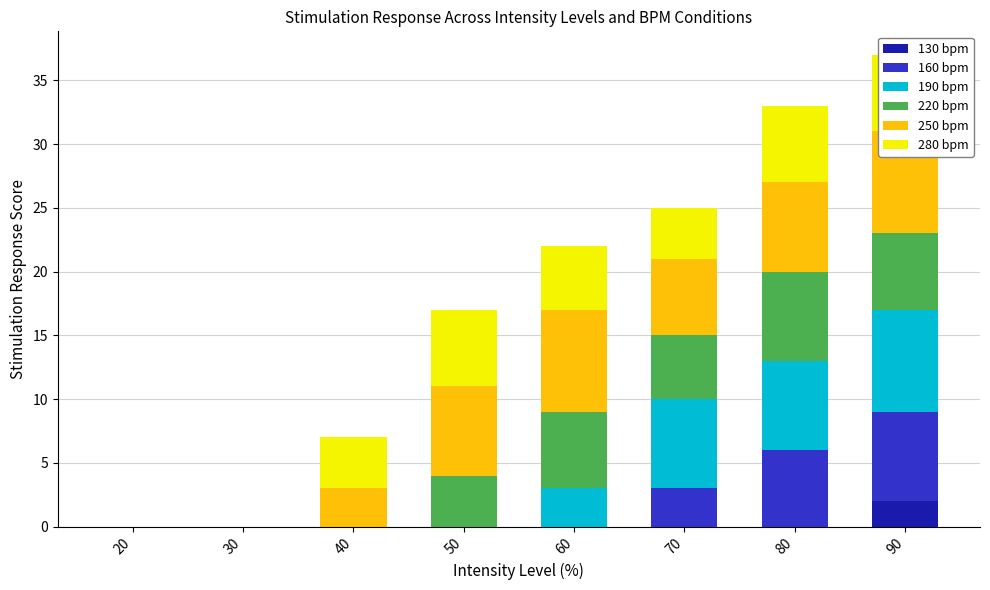

Reading left to right, extract all data points from this chart.

130 bpm: 0	0	0	0	0	0	0	2
160 bpm: 0	0	0	0	0	3	6	7
190 bpm: 0	0	0	0	3	7	7	8
220 bpm: 0	0	0	4	6	5	7	6
250 bpm: 0	0	3	7	8	6	7	8
280 bpm: 0	0	4	6	5	4	6	6